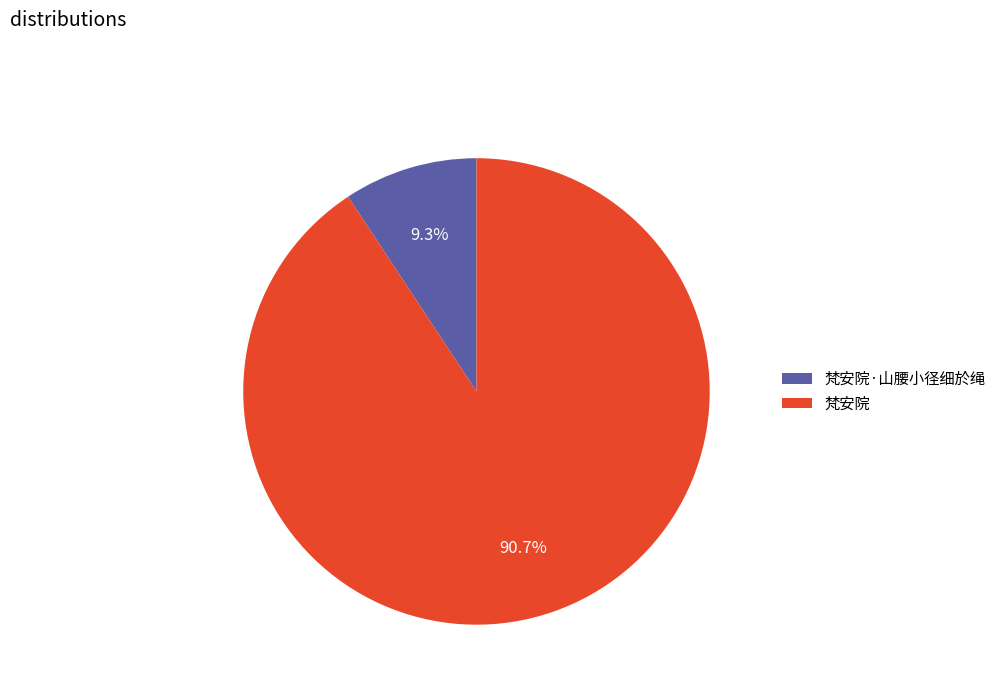

Is it true that 梵安院 is 91% of the pie?

True